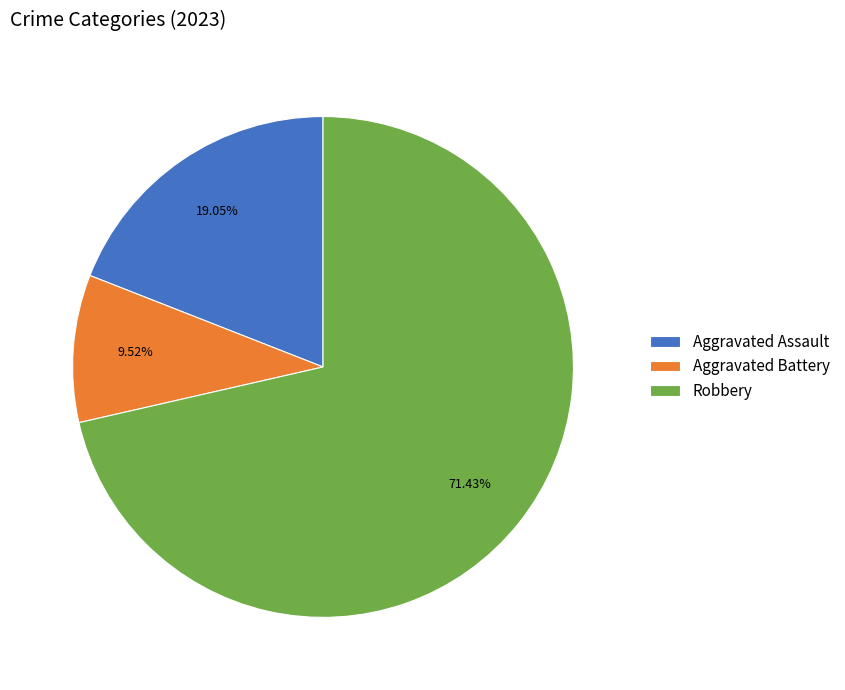

How many segments does this pie chart have?

3